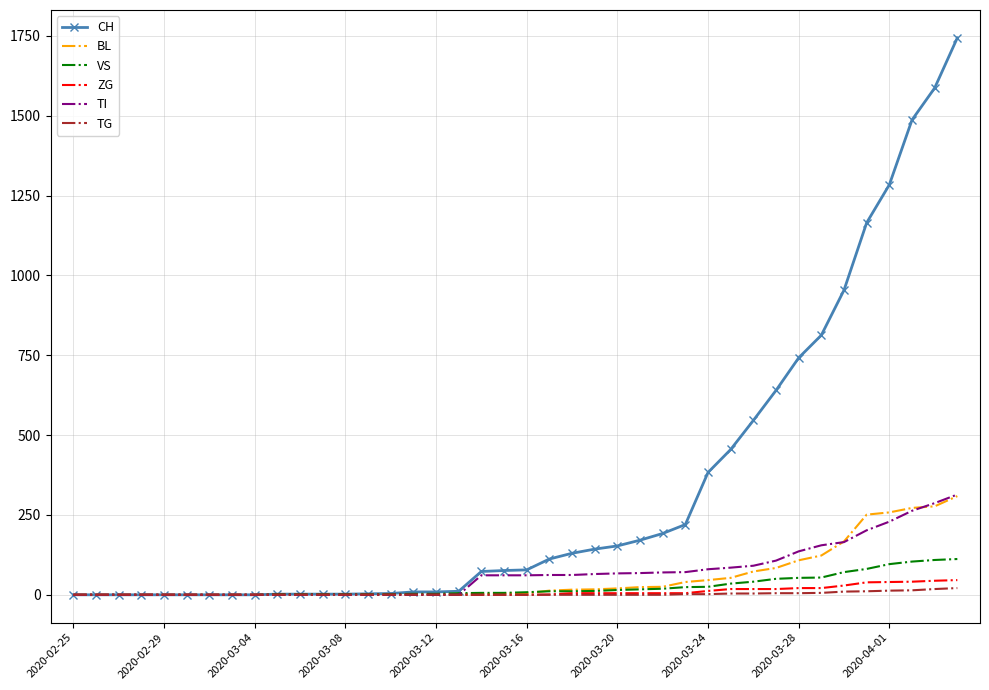

Which series has the largest range (max minus min)?

CH